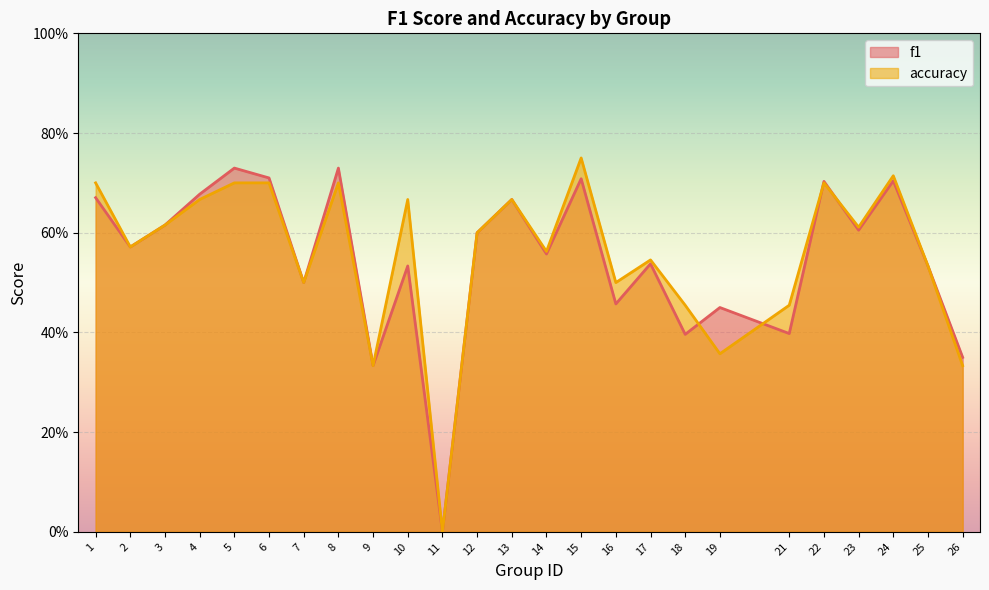

The f1 series shows 0.3 at 24. True or false?

False